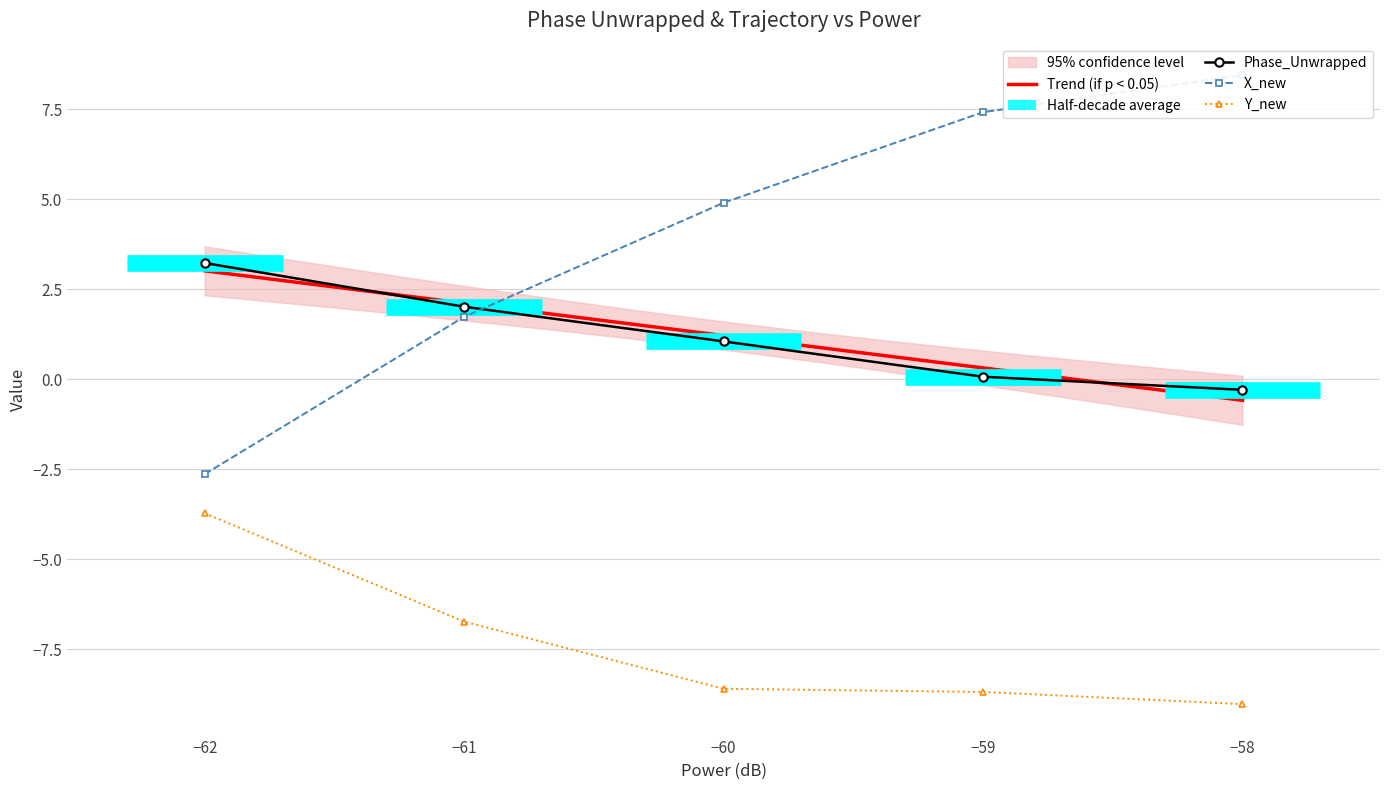

What is the value of the Y_new point at the 2nd from the left?

-6.7